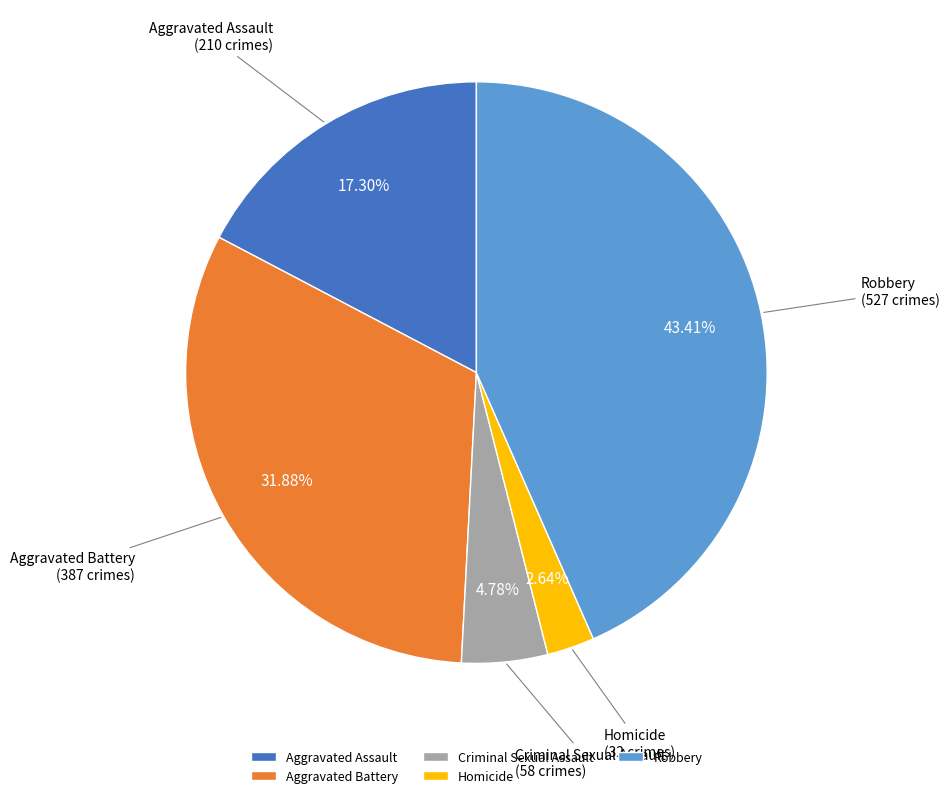

To the nearest percent, what is the difference between the largest and smallest slice percentages?

41%